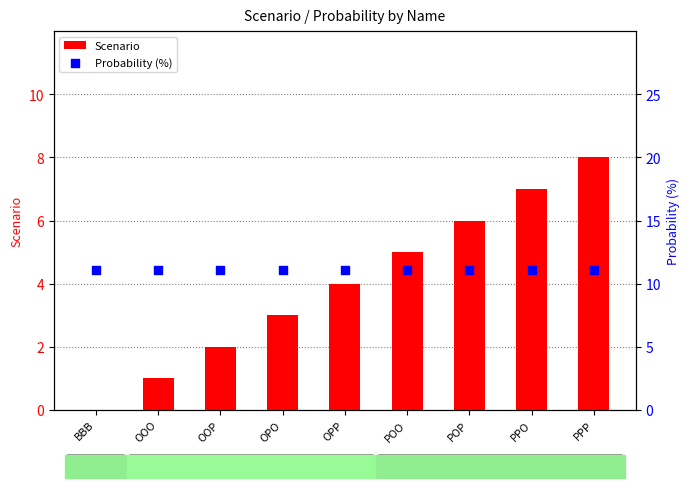

At how many categories does at least one series exceed 7?

9